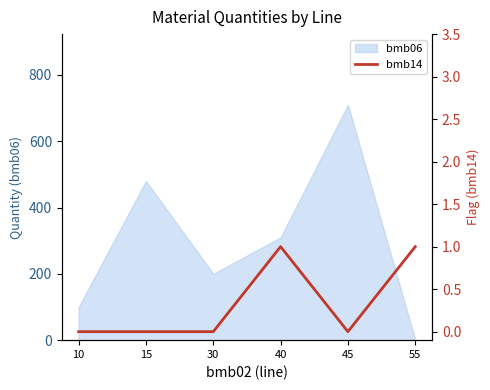

How many values are between 0 and 1?

6